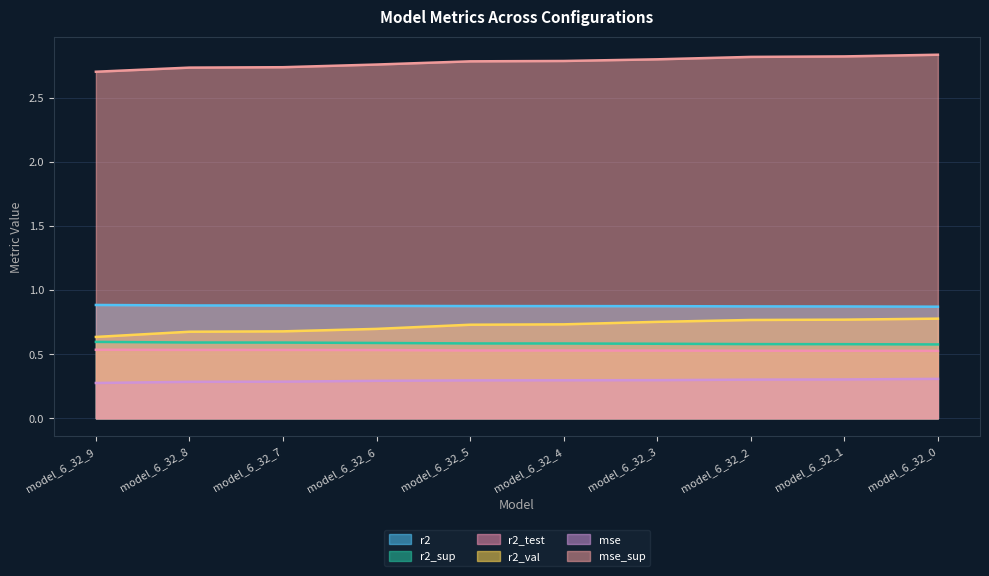

True or false: r2 has more than 1 points higher than both neighbors.

False